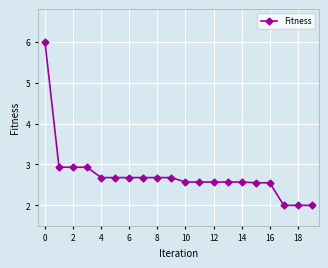

What is the maximum value shown in the chart?

6.0